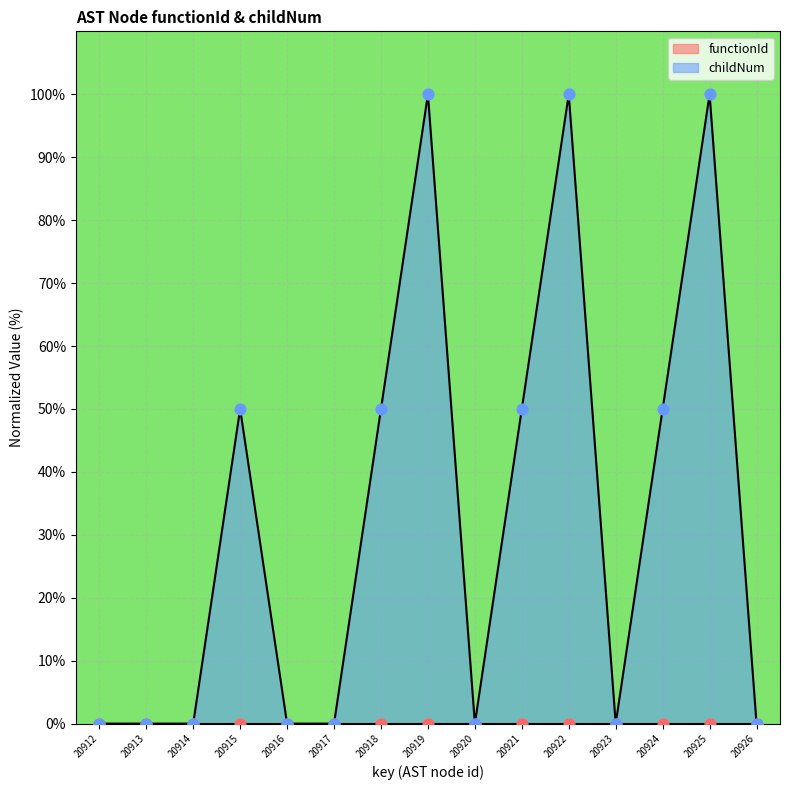

What is the change in value from 20922 to 20923?

-100.0